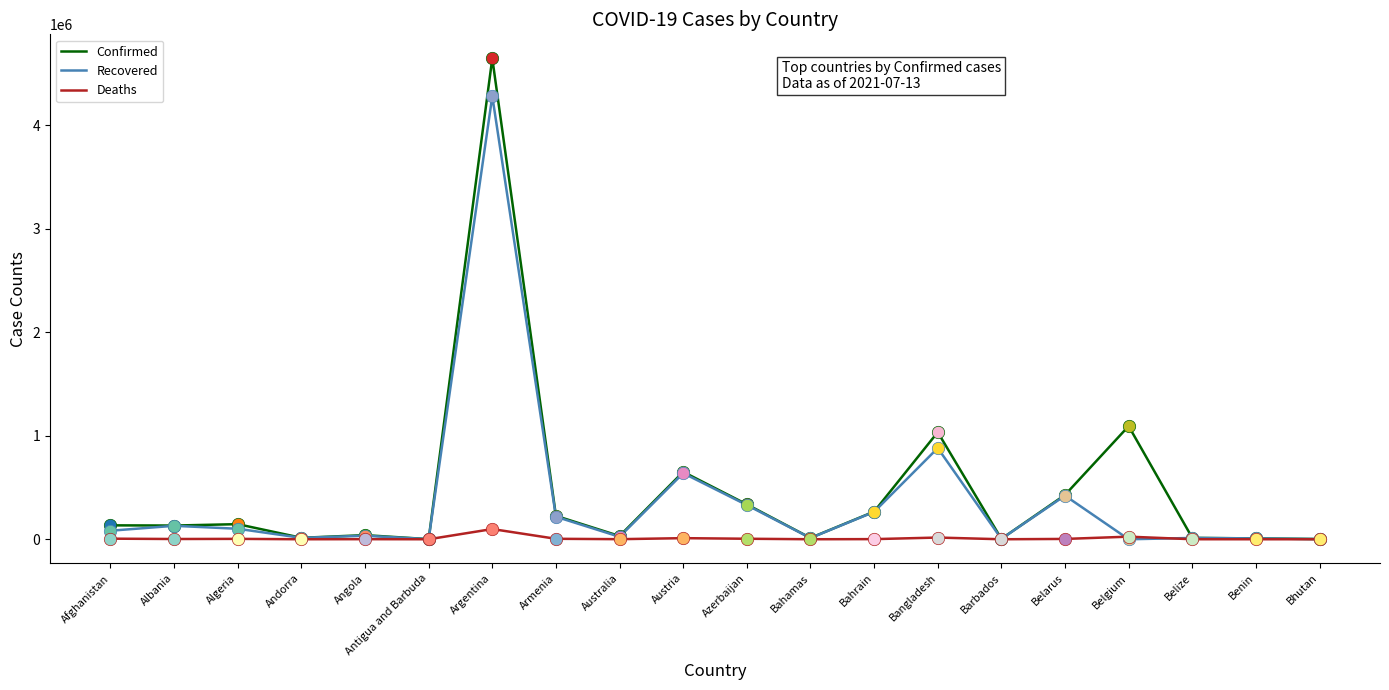

Which series has the widest spread of values?

Confirmed